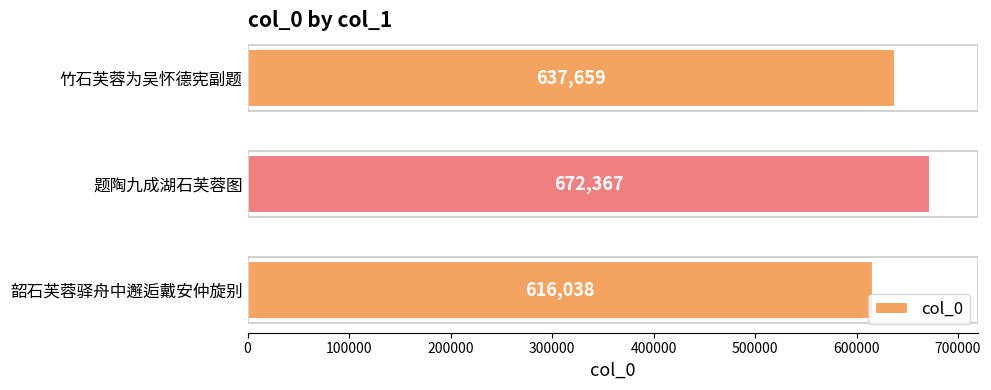

What is the sum of all values?

1926064